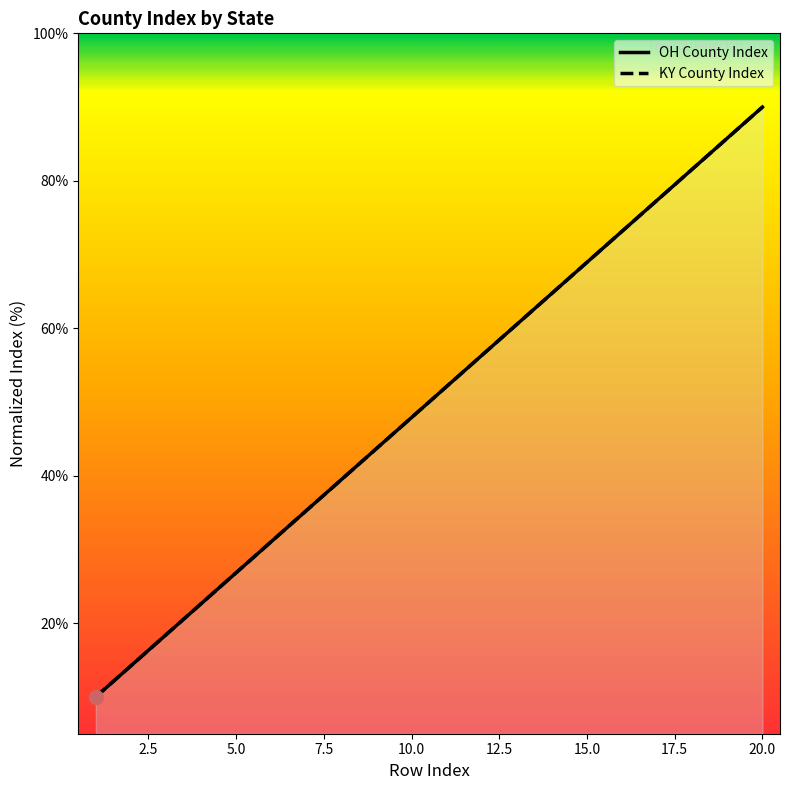

True or false: KY County Index and OH County Index cross at least once.

False